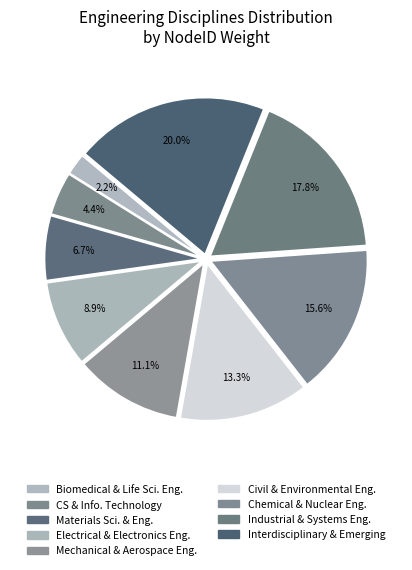

To the nearest percent, what is the difference between the largest and smallest slice percentages?

18%